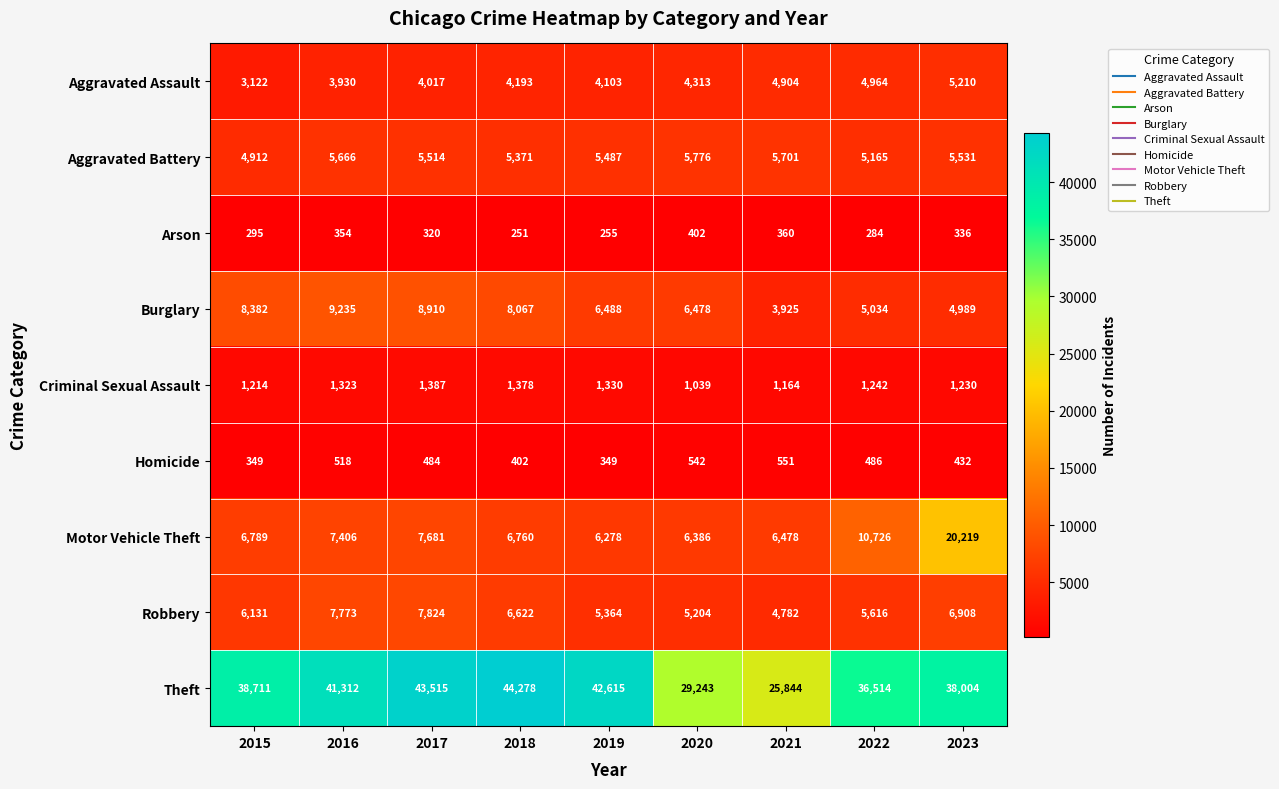

How many data points does each series have?

9